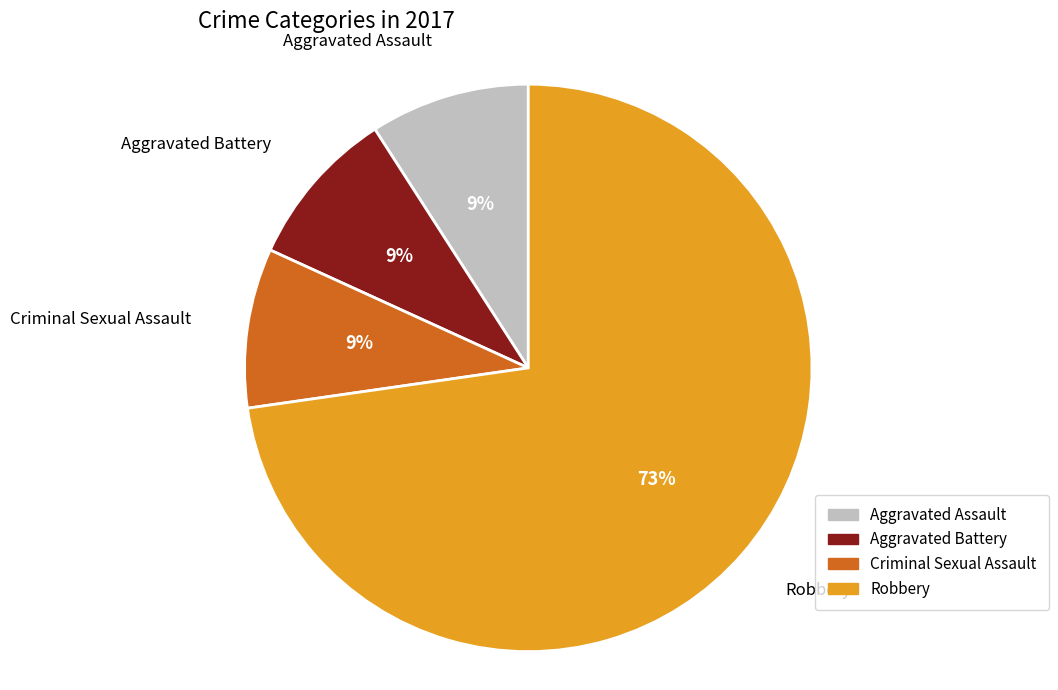

How many slices are in this pie chart?

4